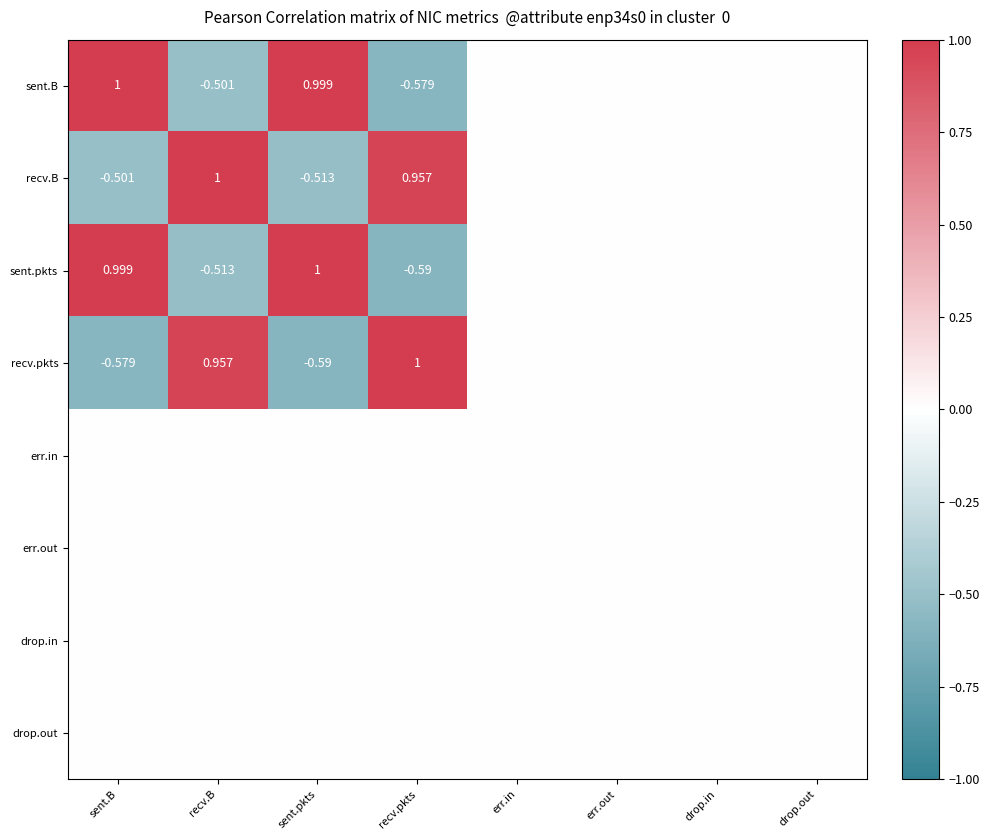

Is the value of err.in at sent.B greater than the value of sent.pkts at sent.B?

No